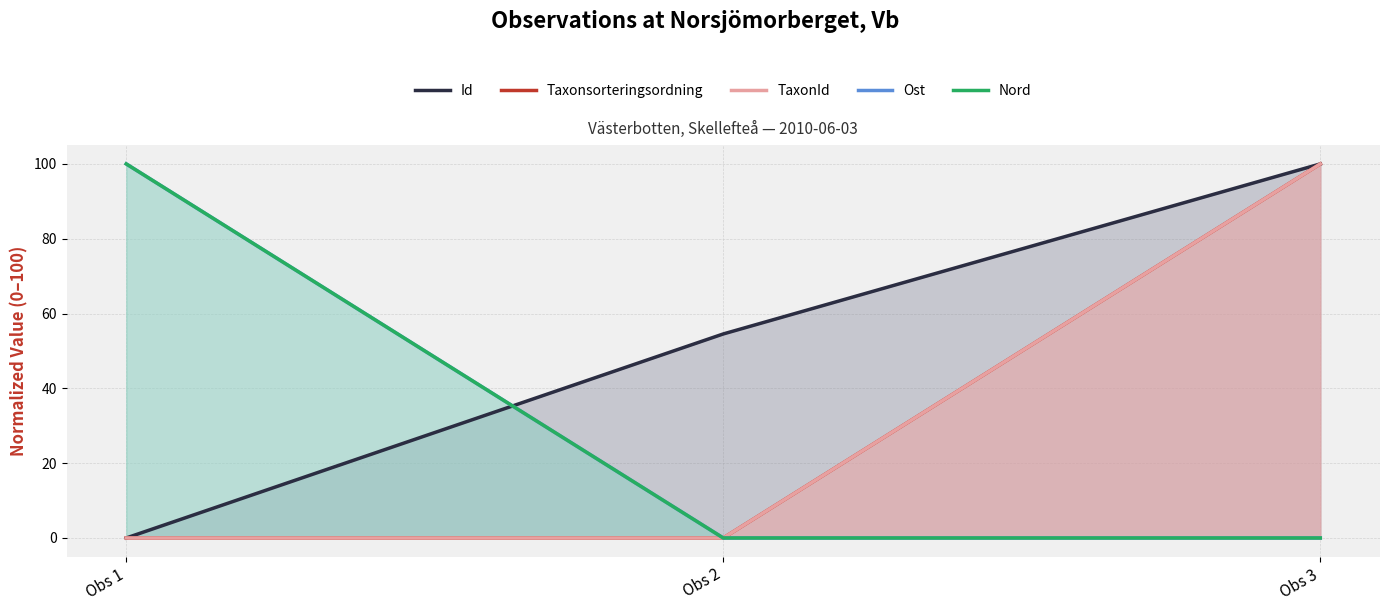

How many lines are shown in the chart?

5